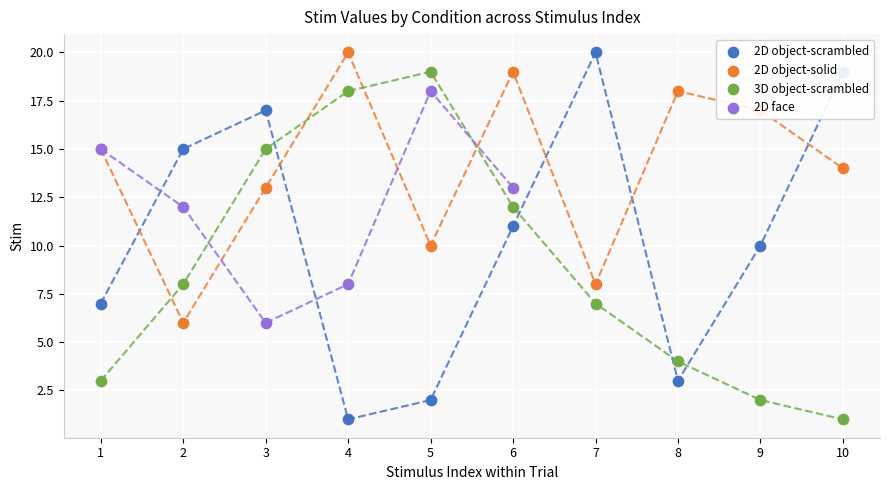

At how many categories does at least one series exceed 9?

10